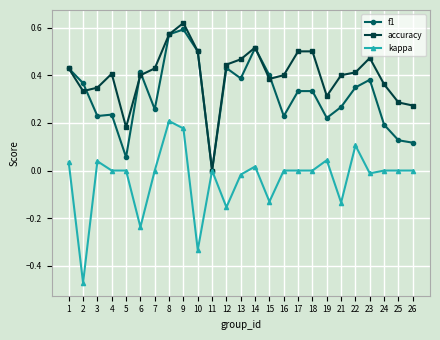

Is the value of accuracy at 4 greater than the value of f1 at 18?

Yes